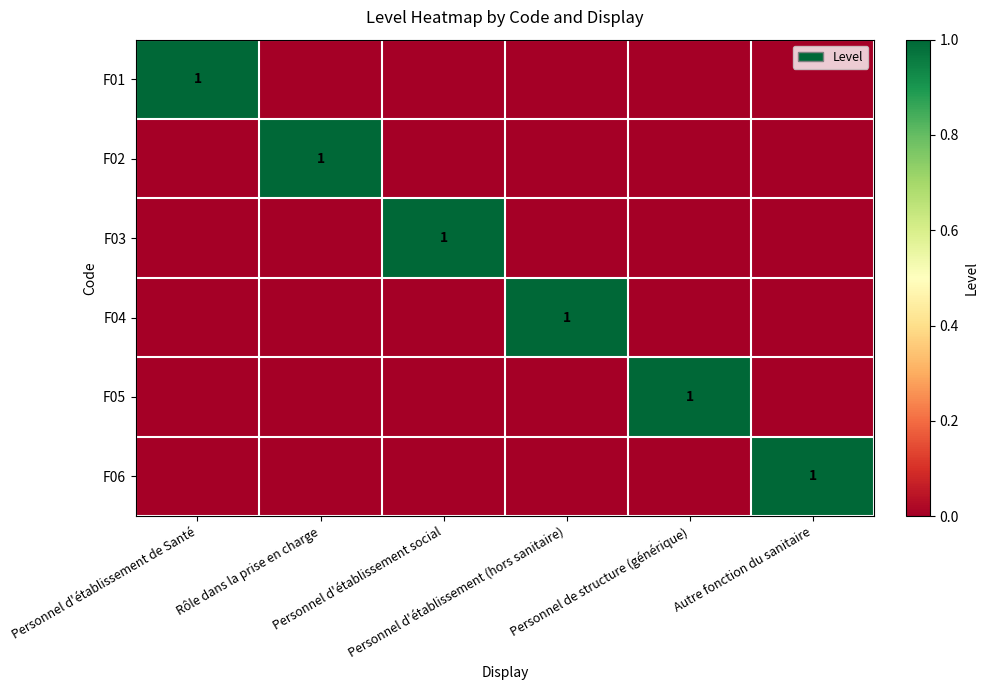

Rank the series by their maximum value, from highest to lowest.

F01, F02, F03, F04, F05, F06